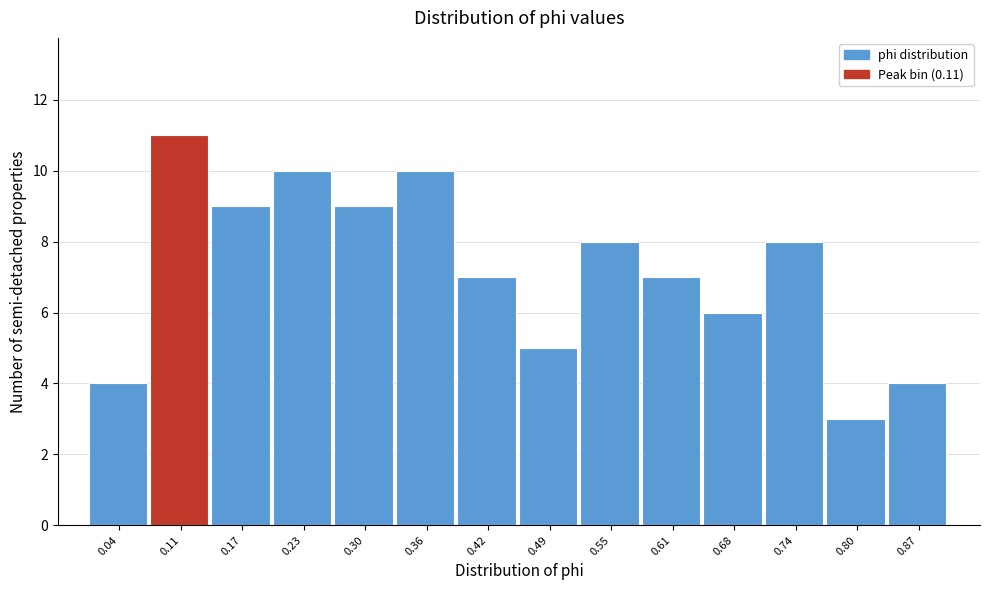

Reading left to right, transcribe this chart: for each bar, give the range it covers on the x-axis and its height. Neither the bar edges nor the heights are printed on the chart, so give them approximately, as read against the axes.

0.01 to 0.08: 4
0.08 to 0.14: 11
0.14 to 0.20: 9
0.20 to 0.27: 10
0.27 to 0.33: 9
0.33 to 0.39: 10
0.39 to 0.46: 7
0.46 to 0.52: 5
0.52 to 0.58: 8
0.58 to 0.65: 7
0.65 to 0.71: 6
0.71 to 0.77: 8
0.77 to 0.84: 3
0.84 to 0.90: 4